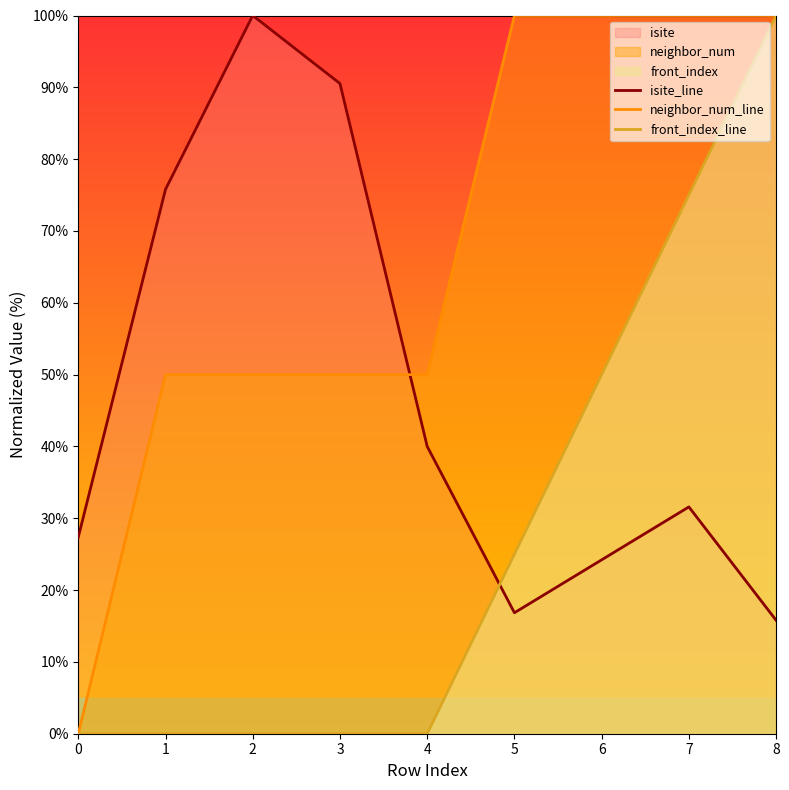

The front_index_line series shows 8.8 at 5. True or false?

False